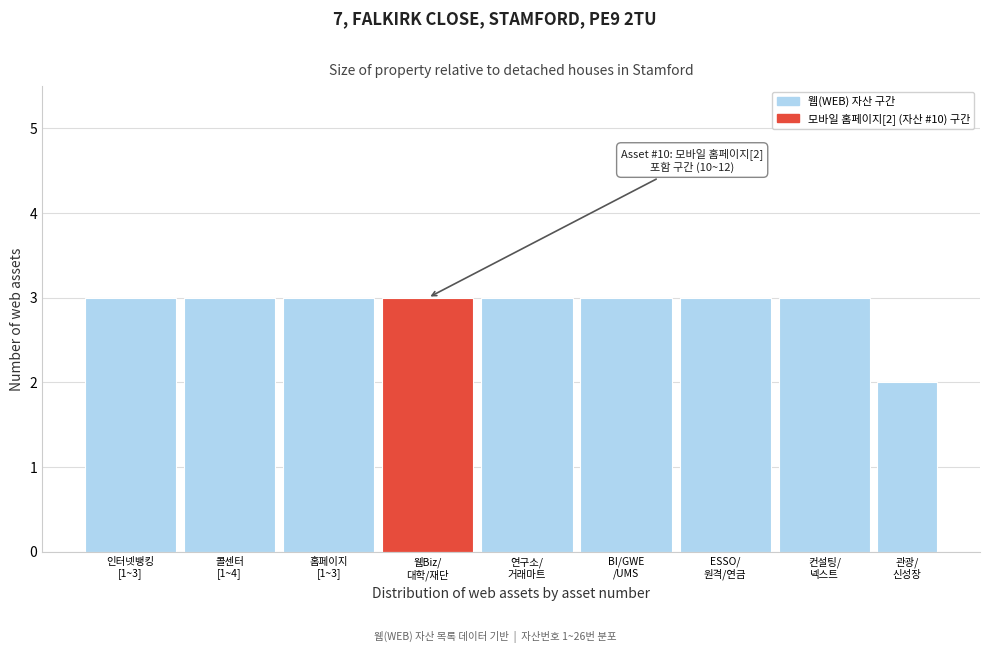

Reading left to right, transcribe all the data shown in this chart.

3	3	3	3	3	3	3	3	2